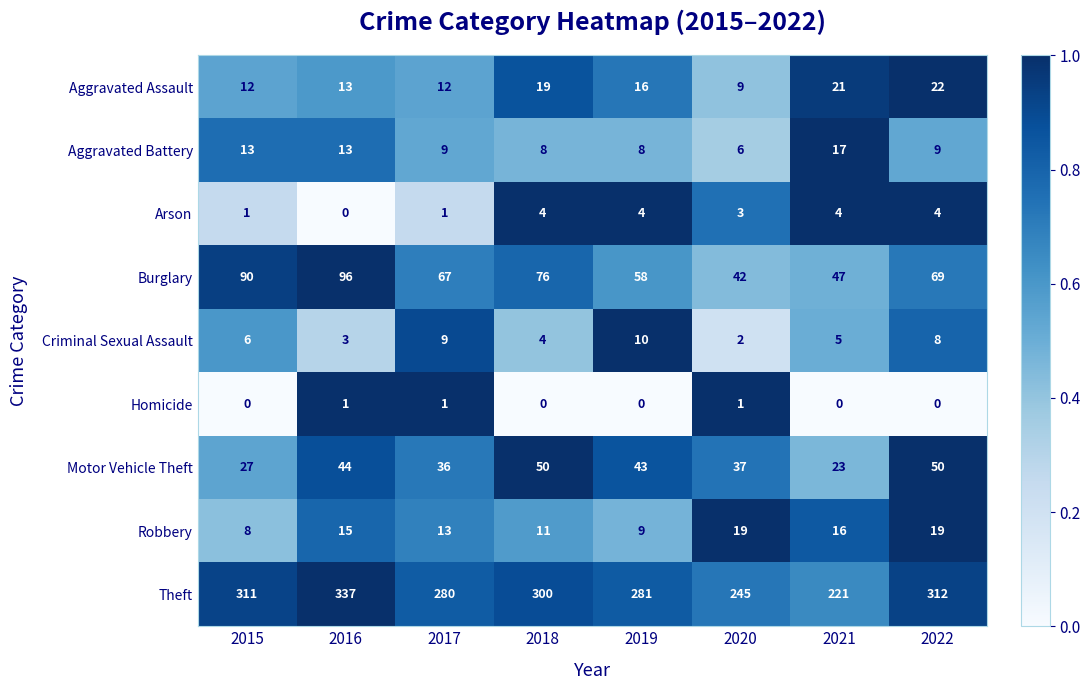

Is it true that Arson equals 1 at 2020?

False